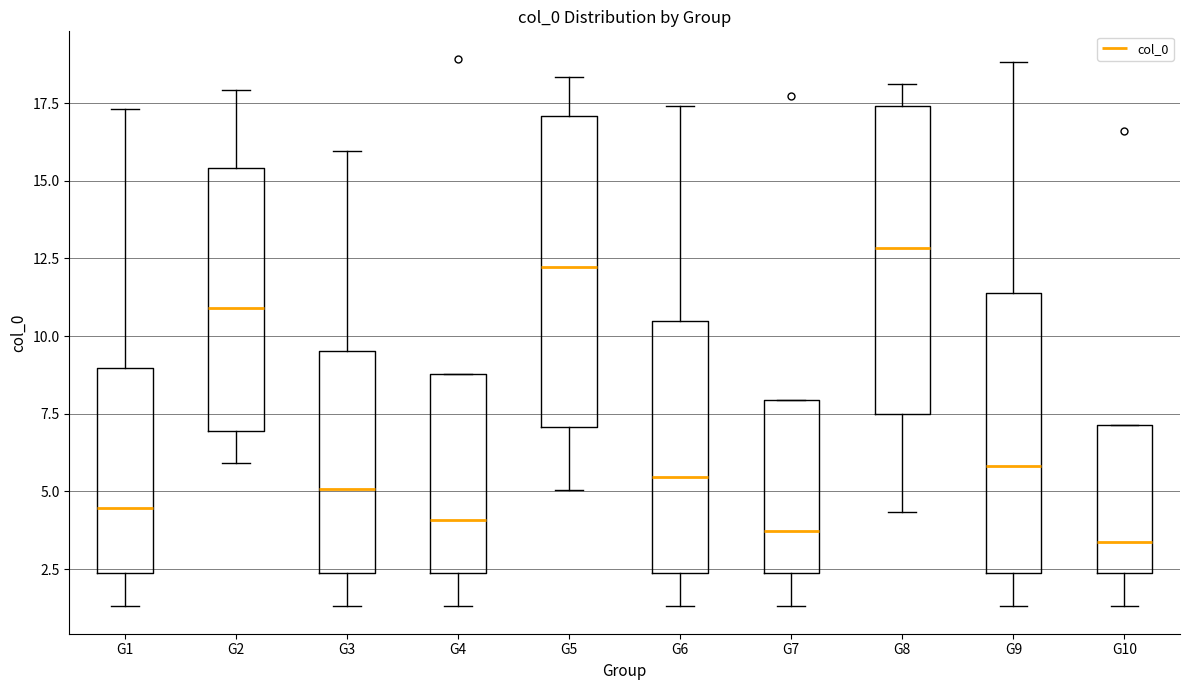

Where does the median line of the box for G4 sit on the y-axis? The values are not printed on the chart, so give them approximately, as read against the axis.

4.0